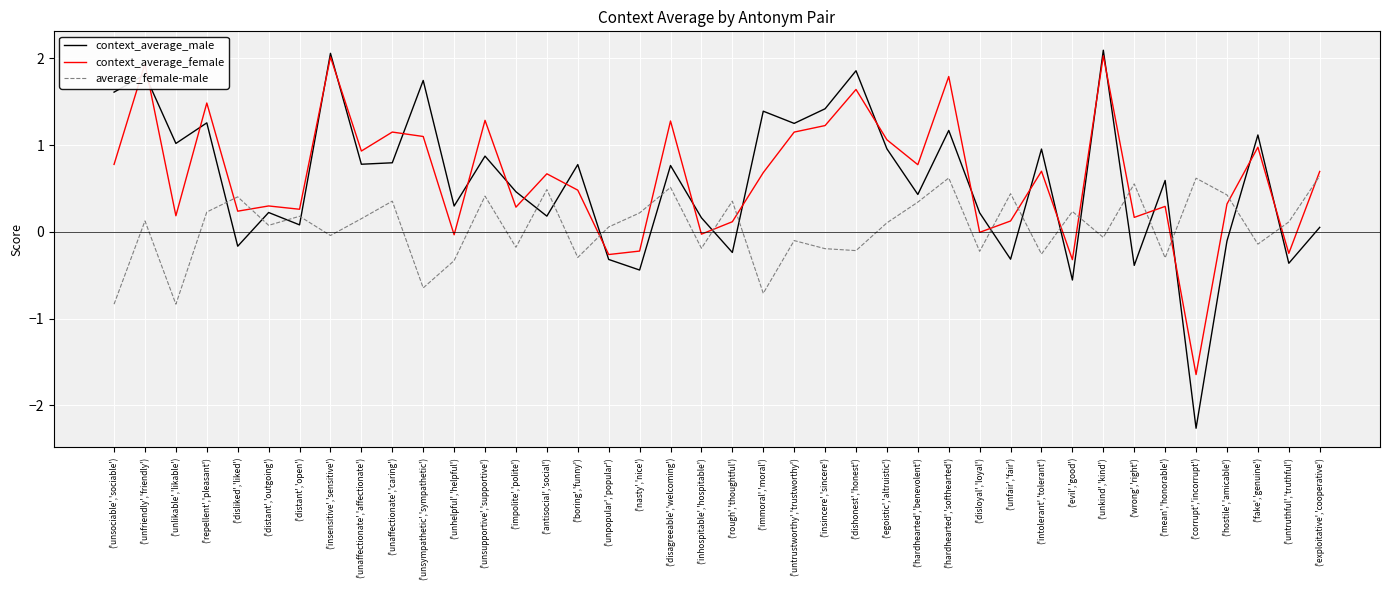

At how many categories does at least one series exceed 0?

40